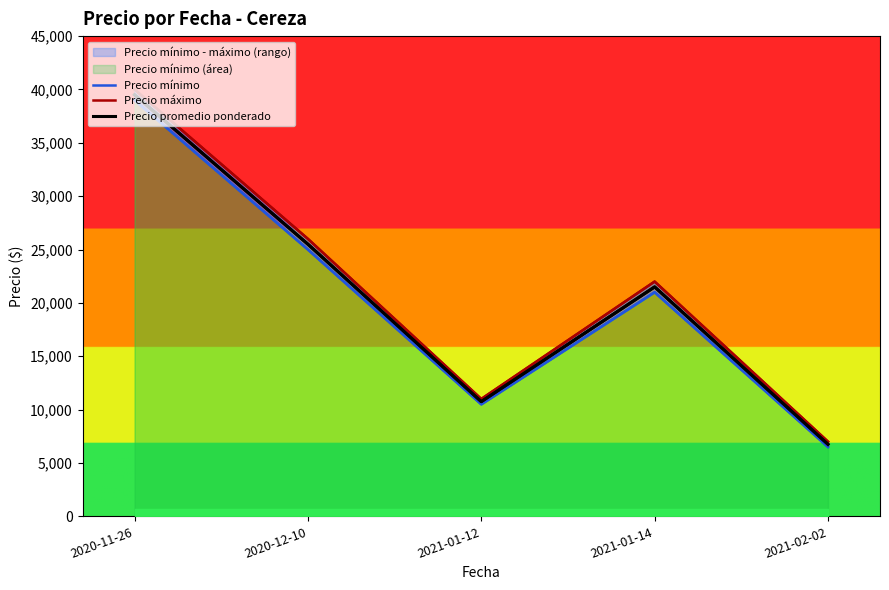

The value of Precio promedio ponderado at 2020-11-26 is 39500. True or false?

True